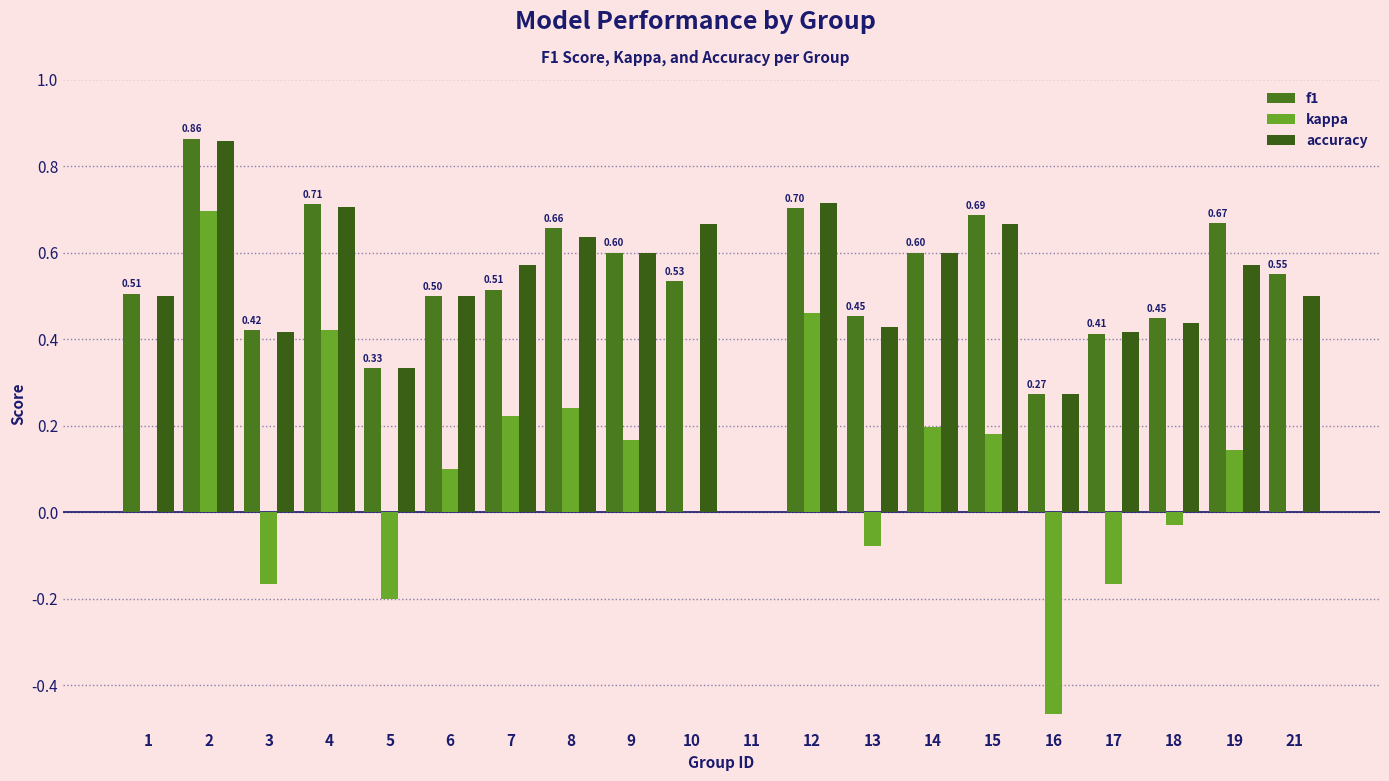

Is the value of kappa at 6 greater than the value of f1 at 8?

No